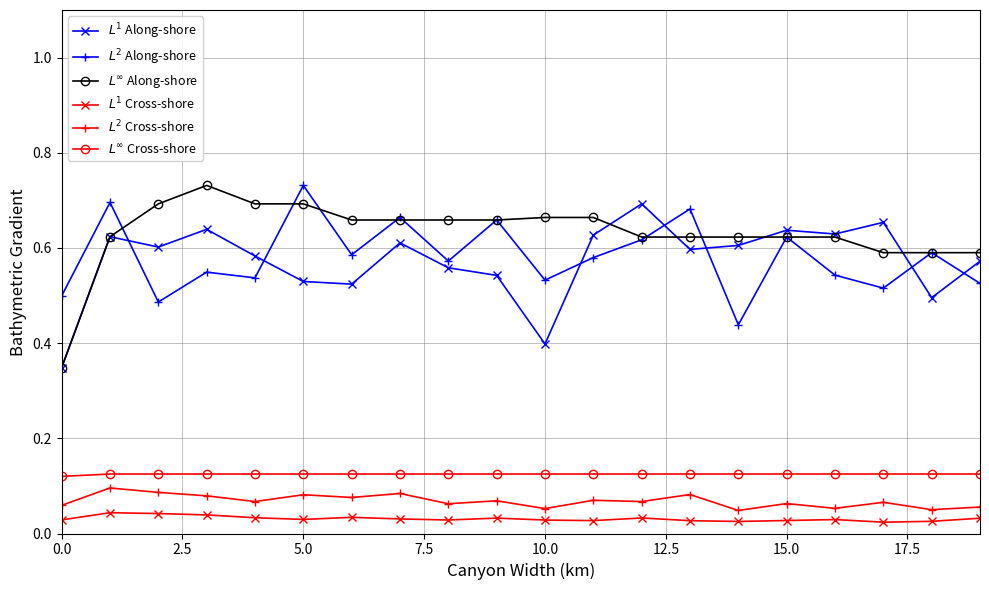

In $L^1$ Cross-shore, how many points are lower than both neighbors (excluding endpoints)?

5